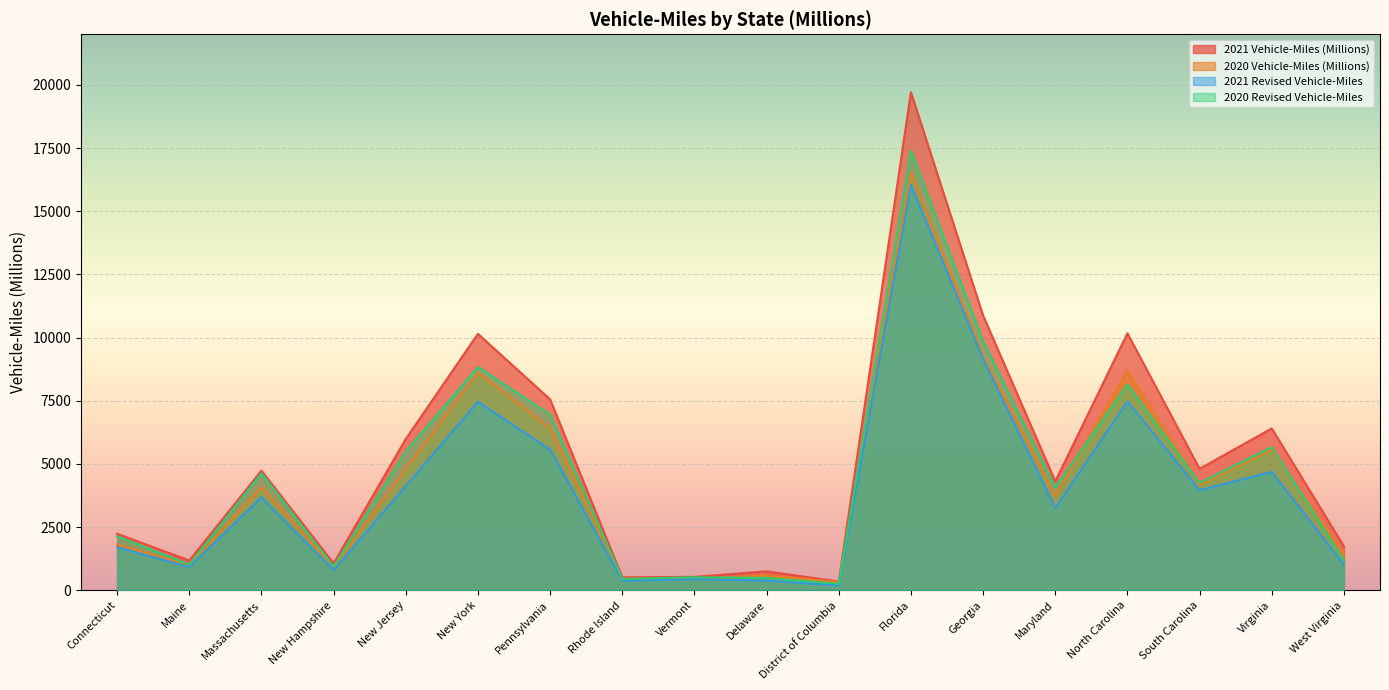

Which category has the lowest value in the 2020 Revised Vehicle-Miles series?

District of Columbia